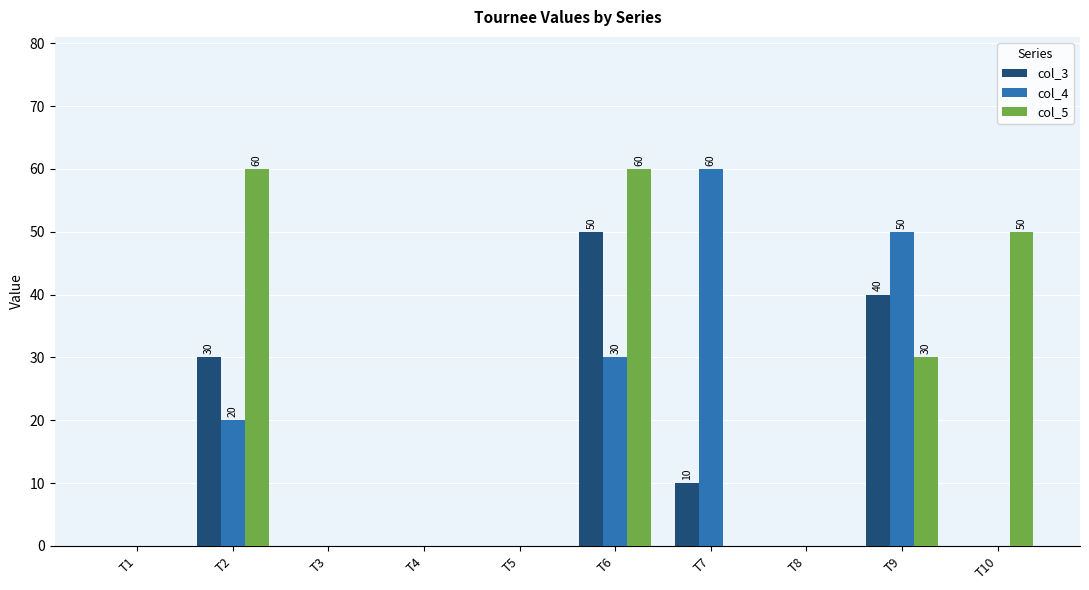

Which series has the largest total across all categories?

col_5